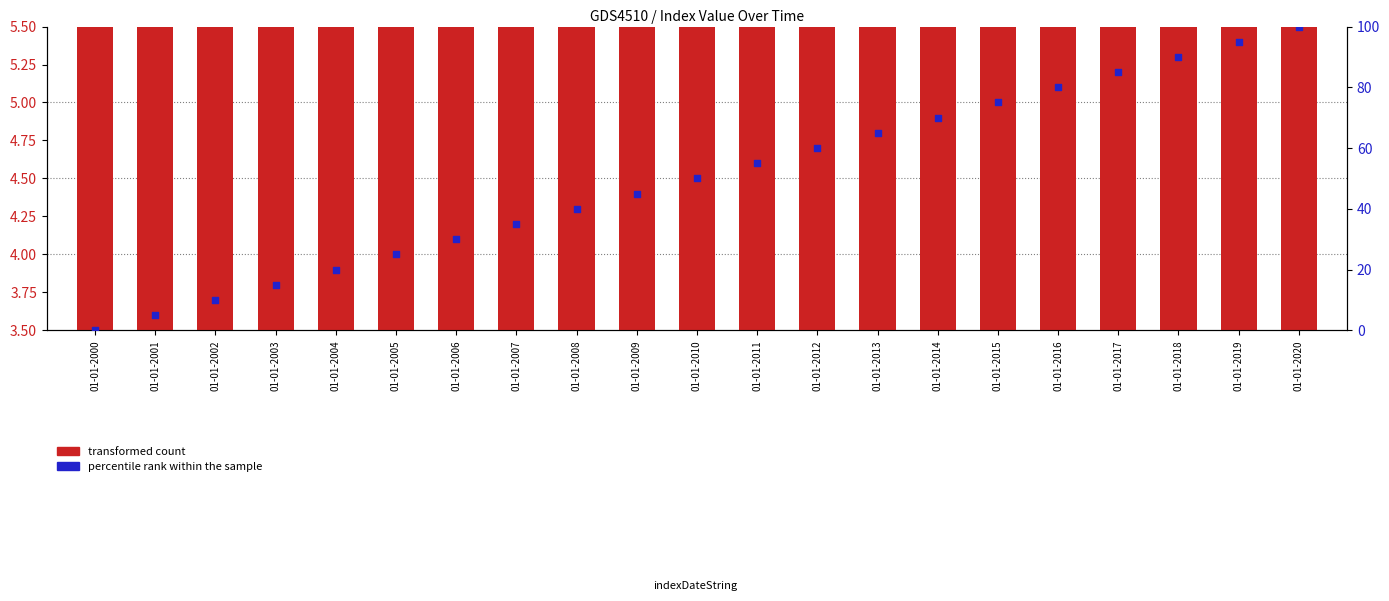

What are all the series names shown in the legend?

transformed count, percentile rank within the sample